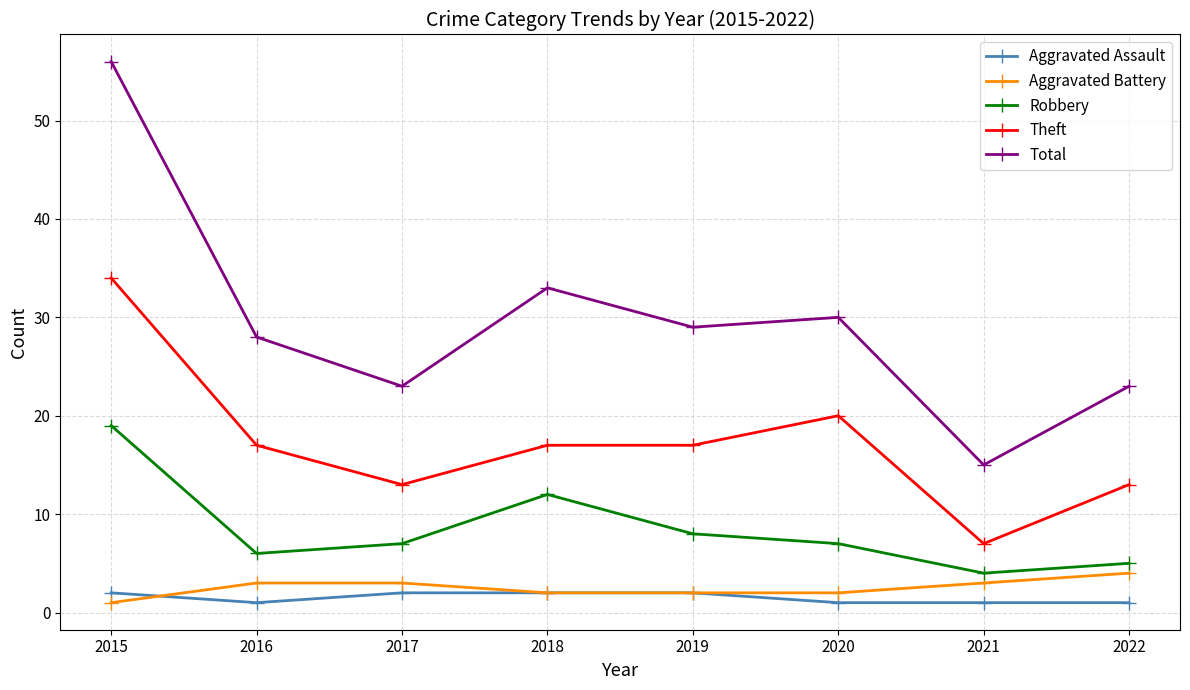

What is the difference between the second highest and minimum values in the Total series?

18